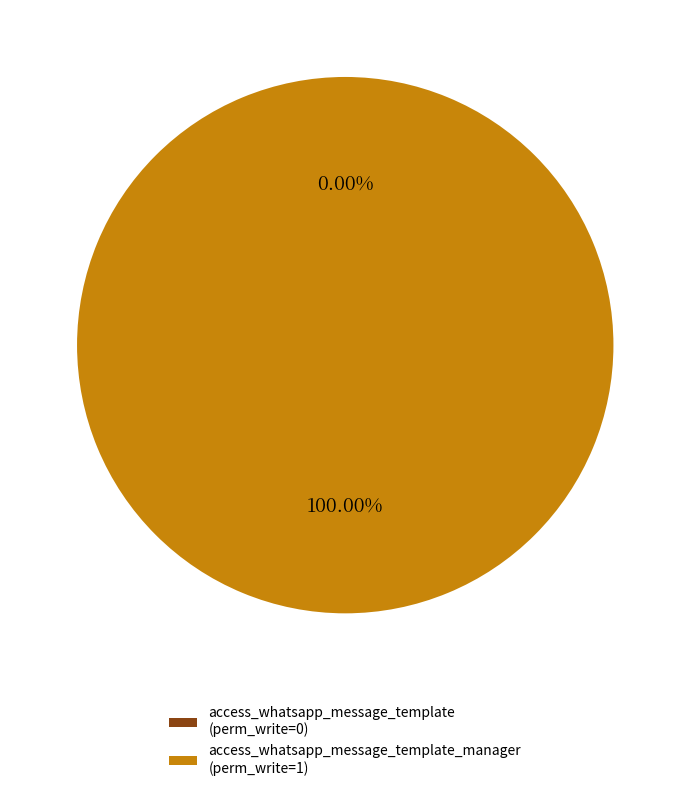

Is it true that access_whatsapp_message_template_manager is 95% of the pie?

False